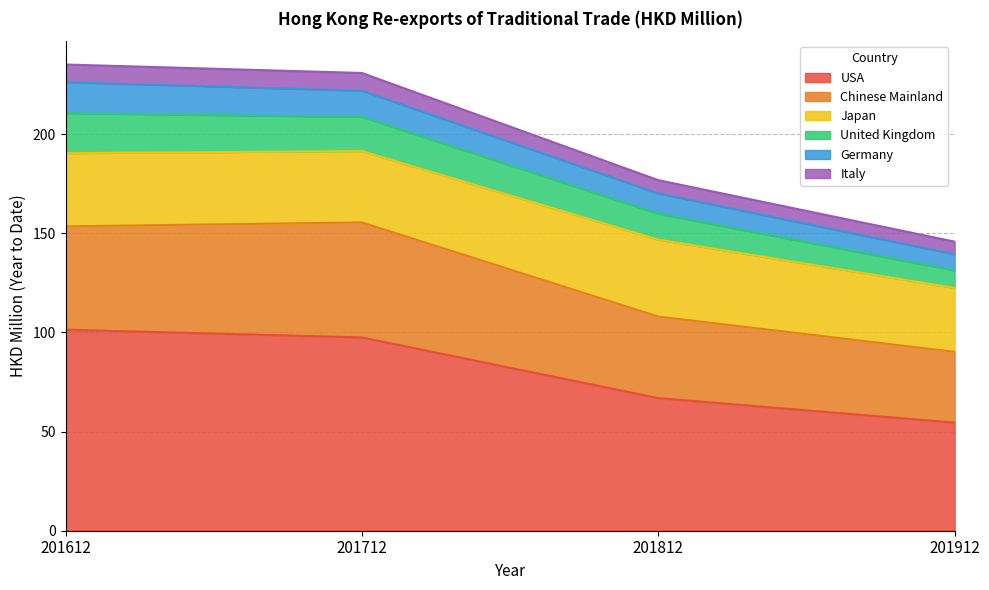

Does the chart display data point markers on the line(s)?

No